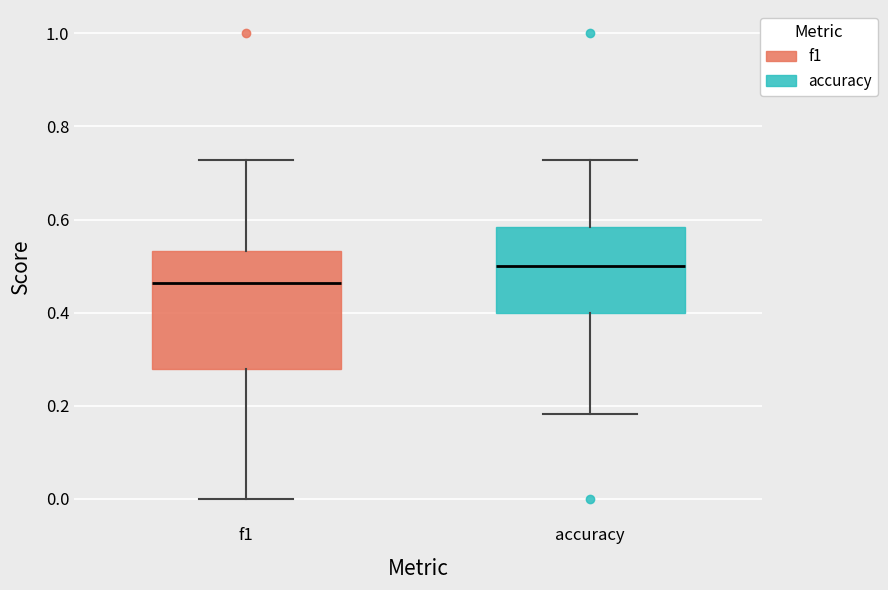

Which box has the highest median line?

accuracy